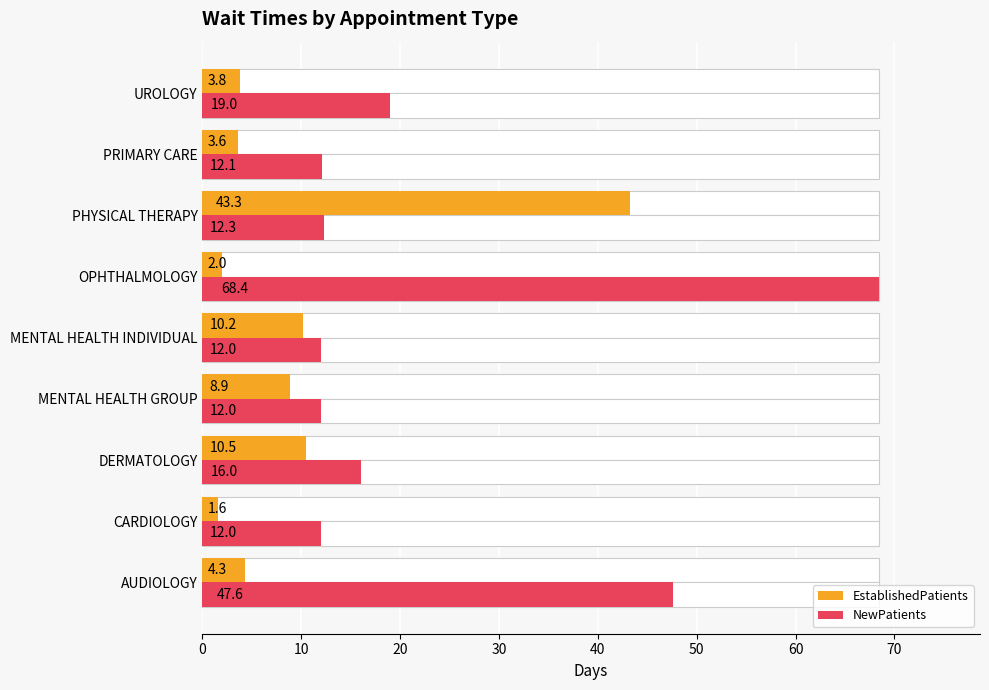

Reading left to right, list all the values displayed in this chart.

EstablishedPatients: 4.3	1.6	10.5	8.9	10.2	2.0	43.3	3.6	3.8
NewPatients: 47.6	12.0	16.0	12.0	12.0	68.4	12.3	12.1	19.0